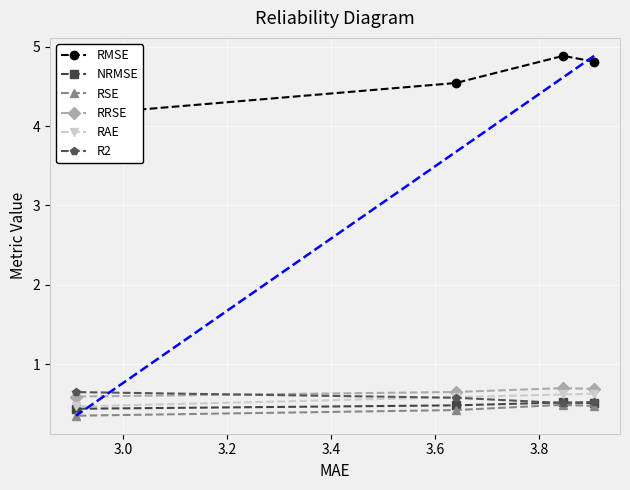

What is the highest value of the RAE series?

0.6